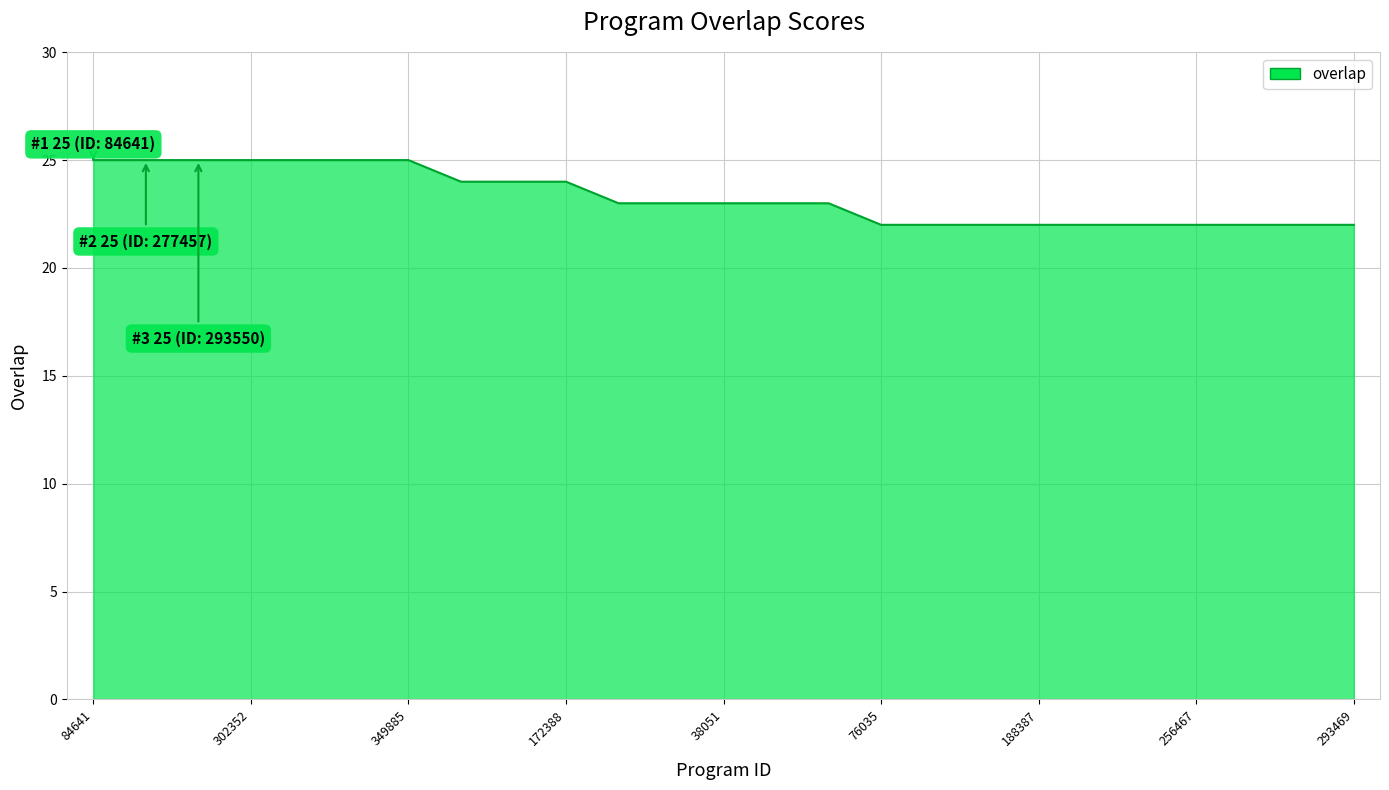

What is the difference between the maximum and minimum values?

3